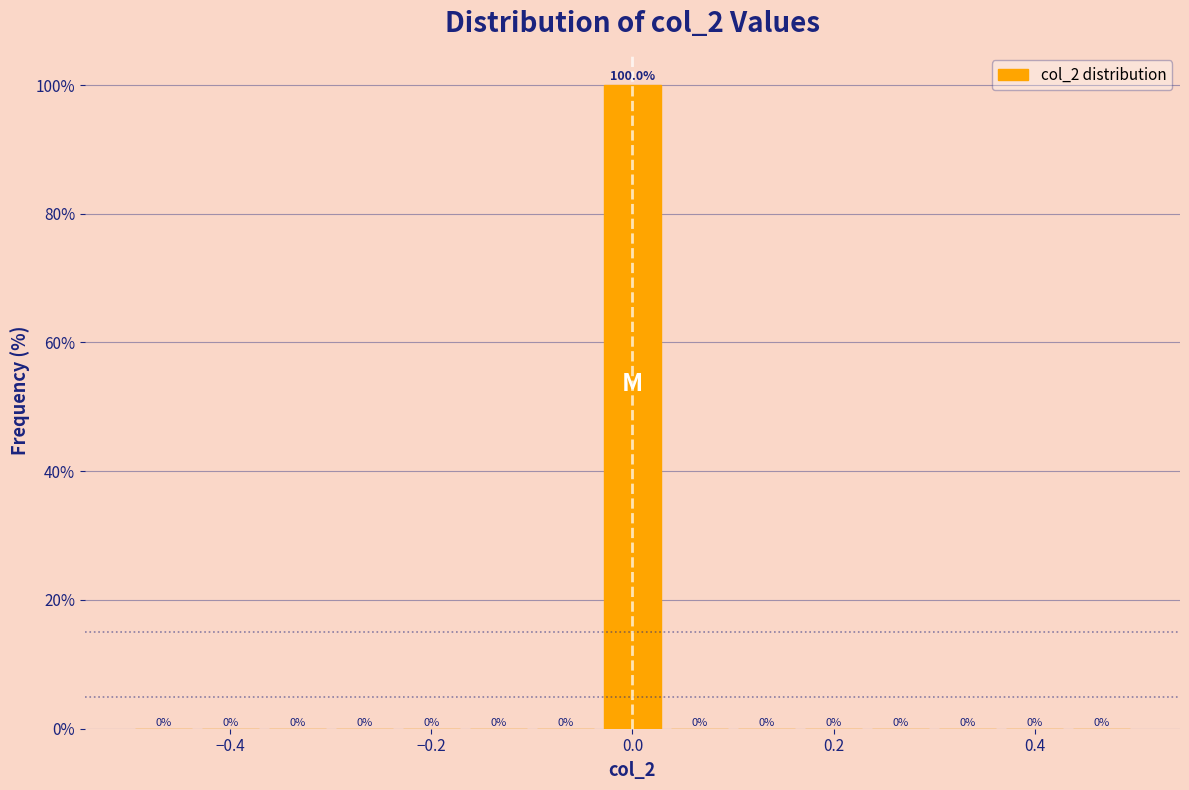

Around what value on the x-axis is the tallest bar? Give the approximate position of its centre, as read against the axis.

0.00